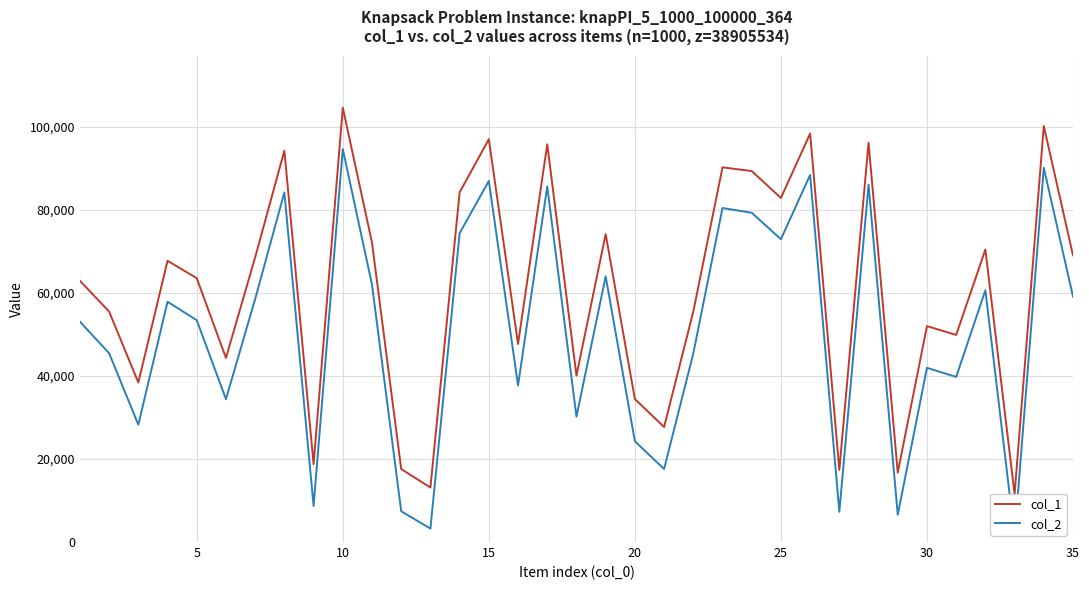

What is the difference between the maximum and minimum values in the col_2 series?

93206